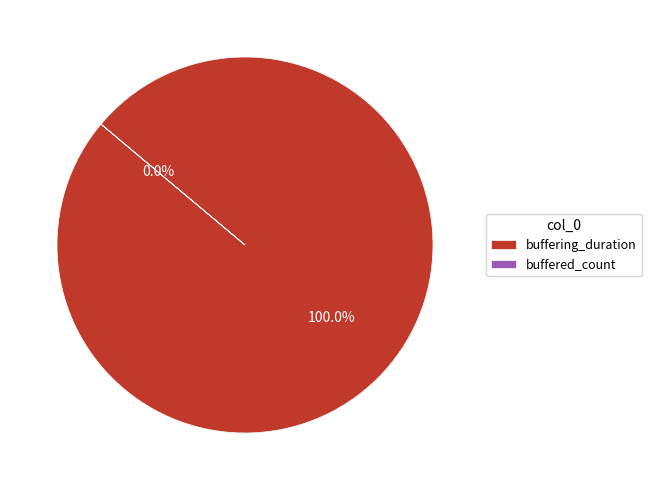

Count the number of slices in the pie.

2